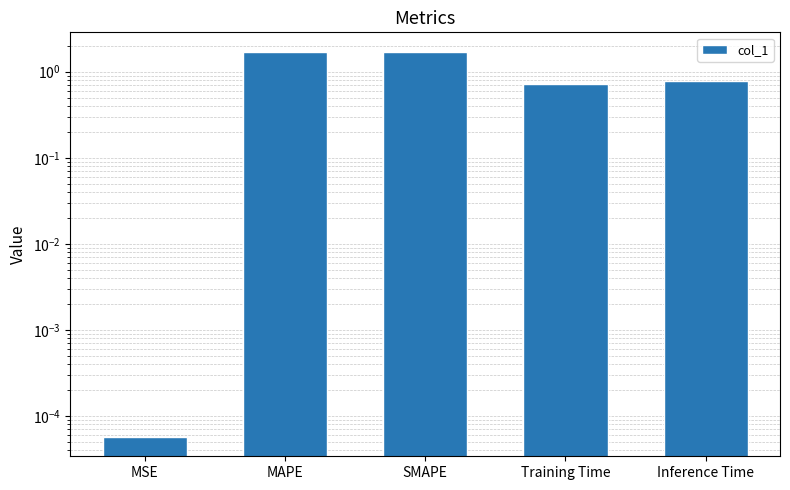

What is the difference between the maximum and minimum values?

1.7